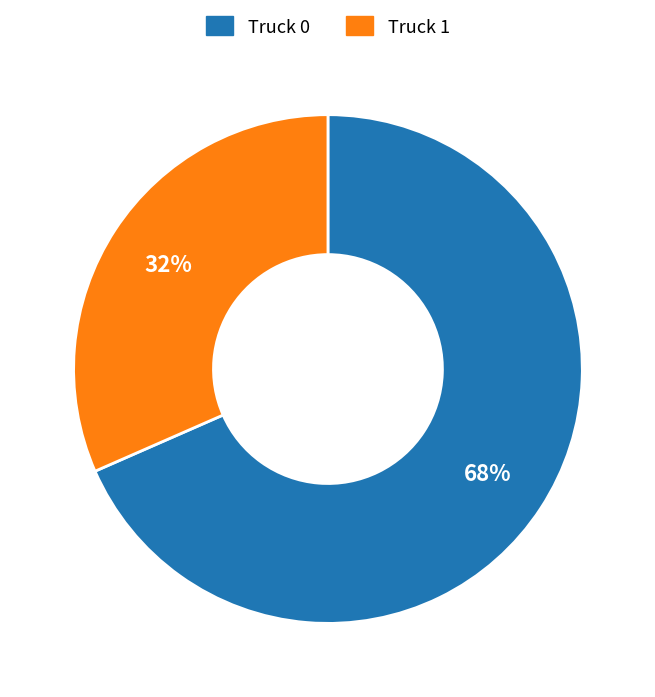

Does Truck 0 represent more than half of the total?

Yes